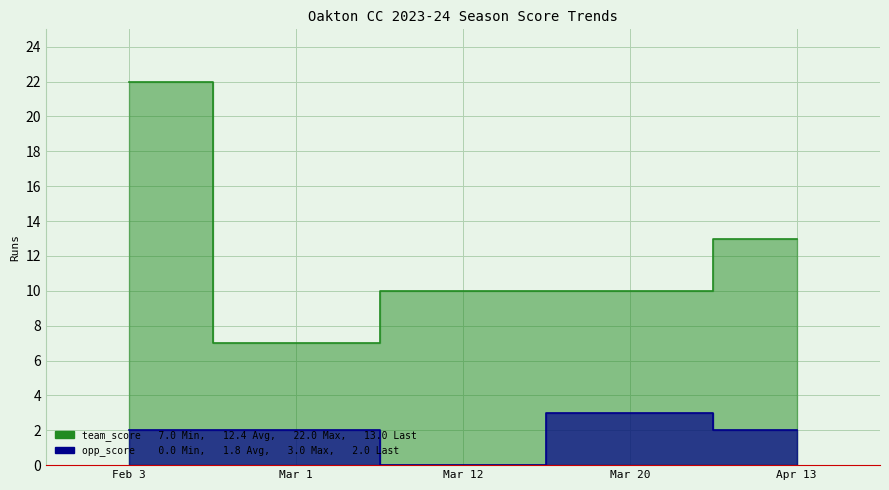

Which series has the largest total across all categories?

team_score